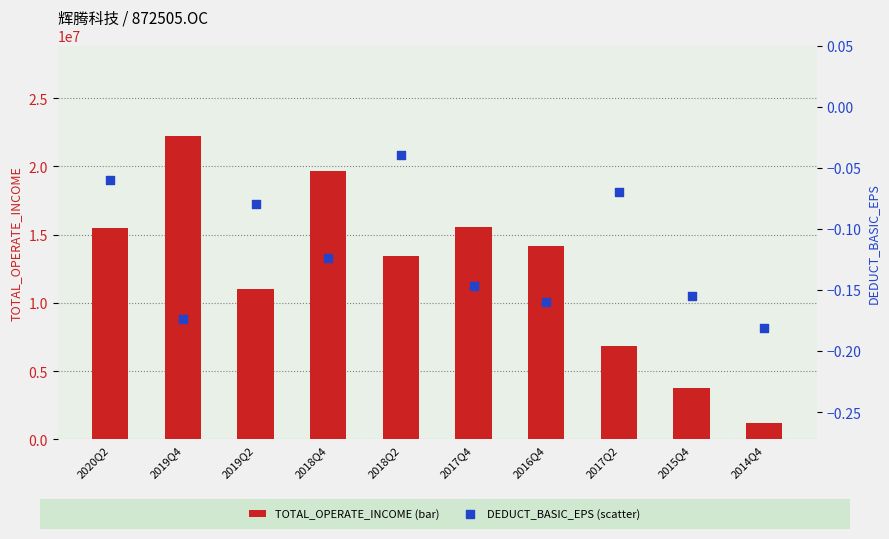

Which series reaches the maximum Y coordinate?

TOTAL_OPERATE_INCOME